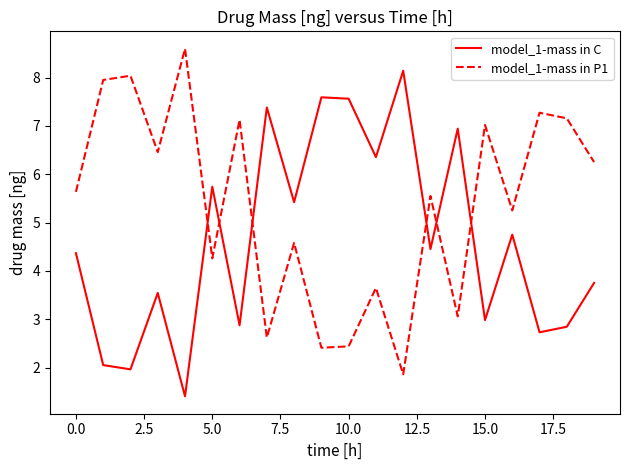

Rank the series by their maximum value, from highest to lowest.

model_1-mass in P1, model_1-mass in C